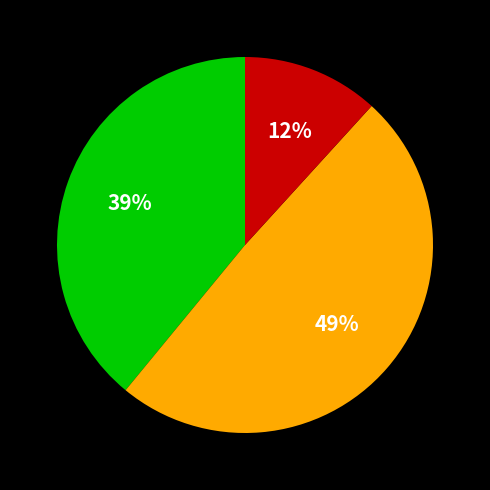

Does any single category account for the majority?

No